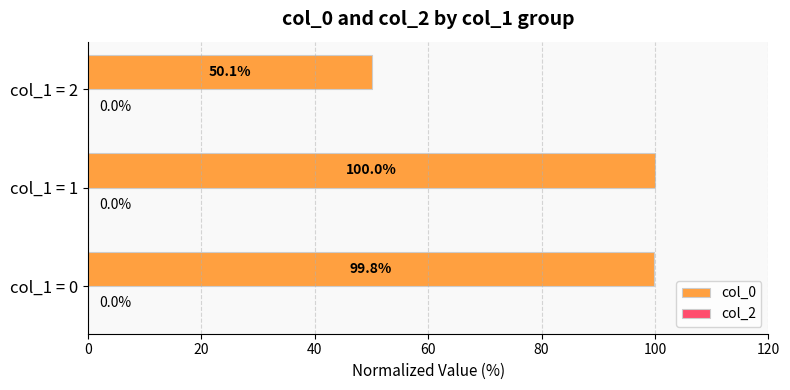

Reading bottom to top, transcribe all the data shown in this chart.

col_1 = 0=99.8	col_1 = 1=100.0	col_1 = 2=50.1